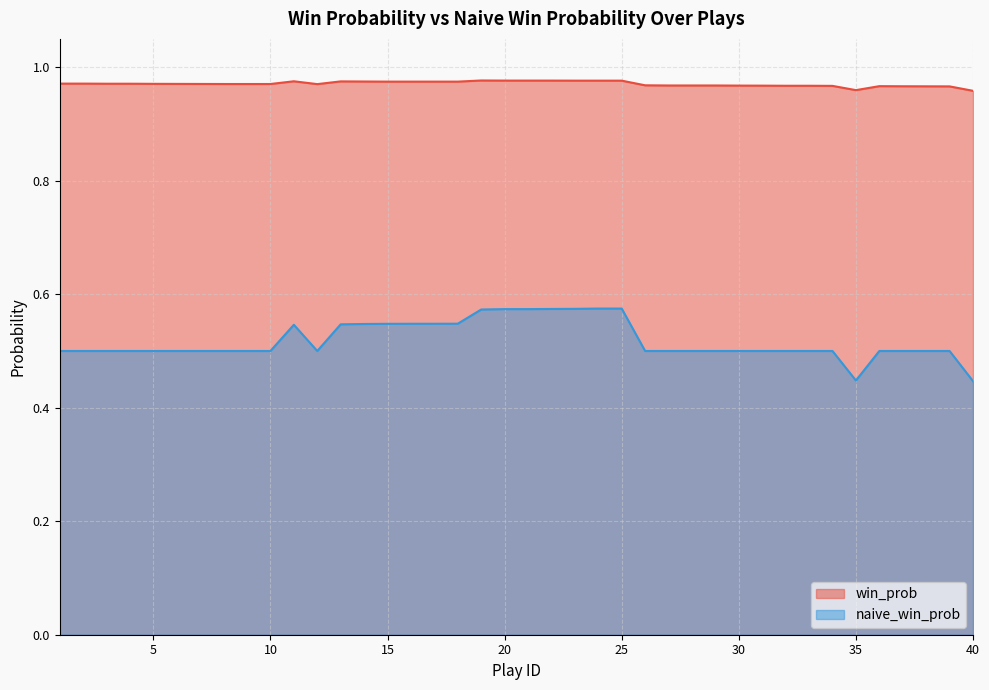

At 14, list the series in order from smallest to largest.

naive_win_prob, win_prob